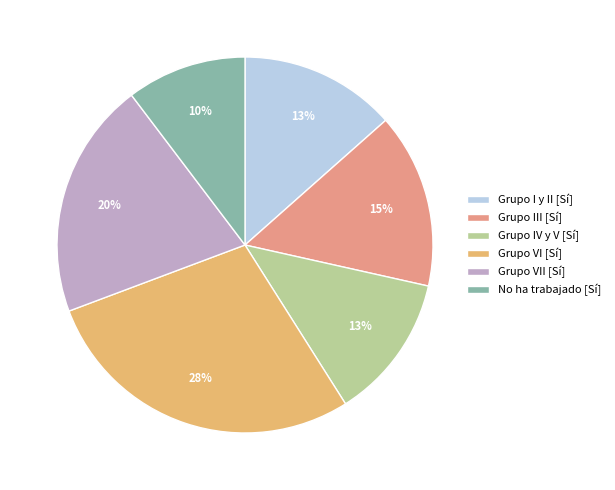

Which has a higher value, Grupo VI [Sí] or No ha trabajado [Sí]?

Grupo VI [Sí]